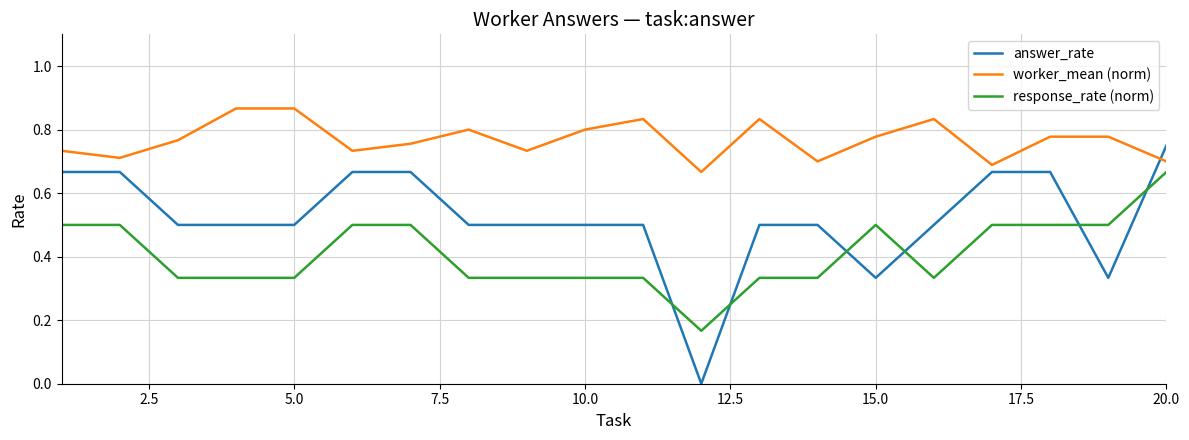

Which series has the largest range (max minus min)?

answer_rate